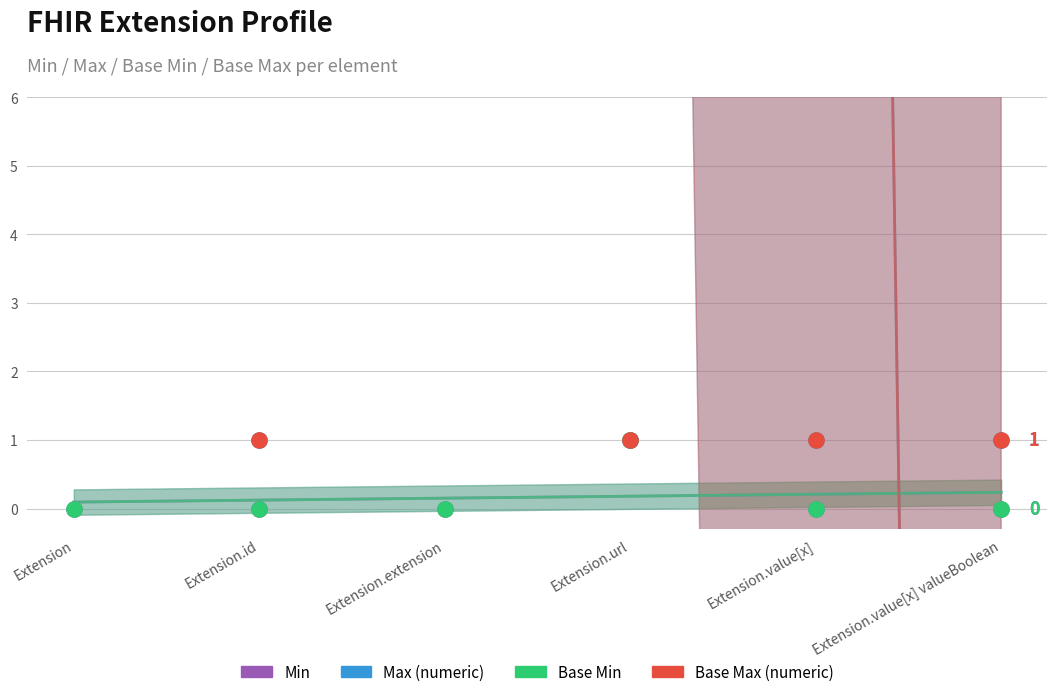

Which series has the widest spread of Y values?

Max (numeric)